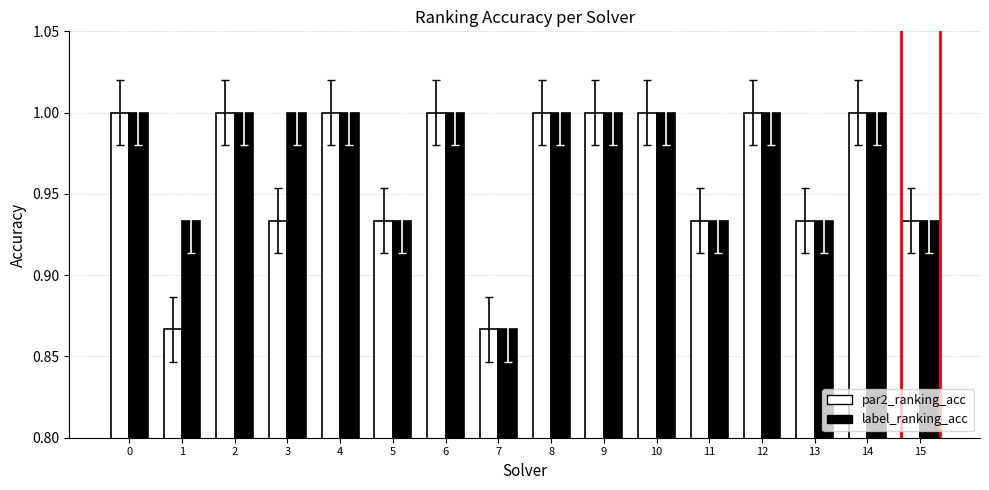

Which series changed the most between 1 and 15?

par2_ranking_acc